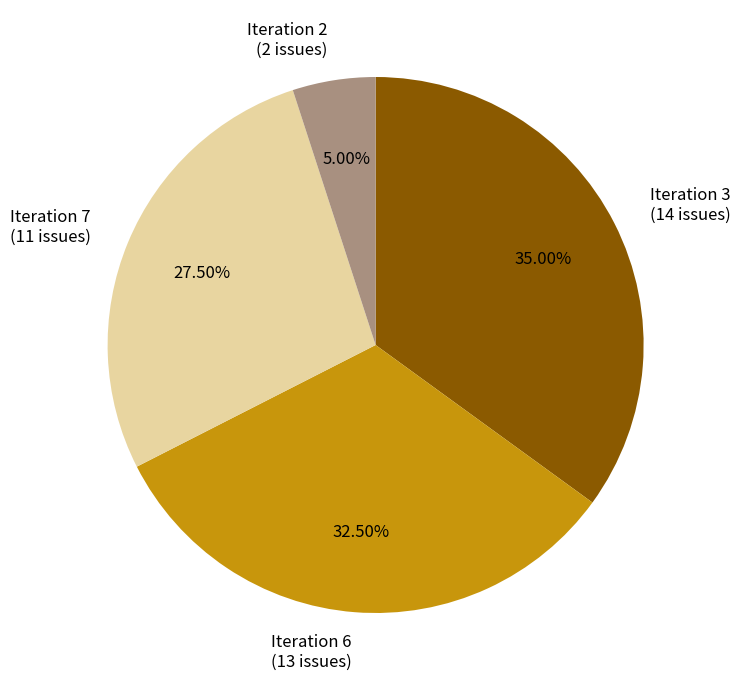

What portion of the pie excludes Iteration 3?

65.0%